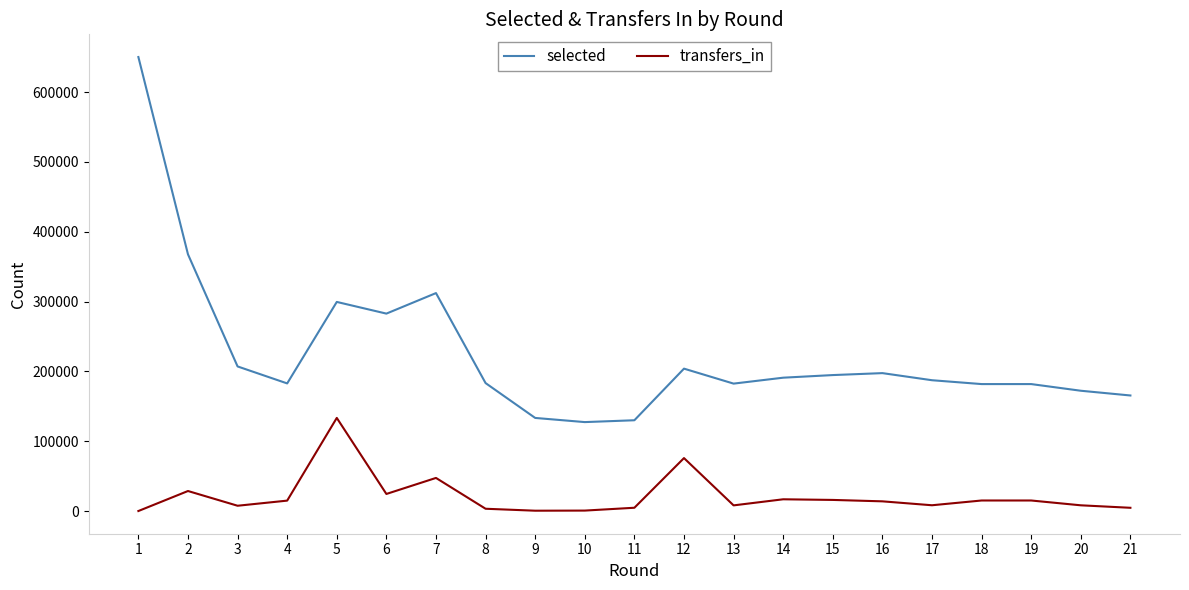

Rank the series by their maximum value, from lowest to highest.

transfers_in, selected